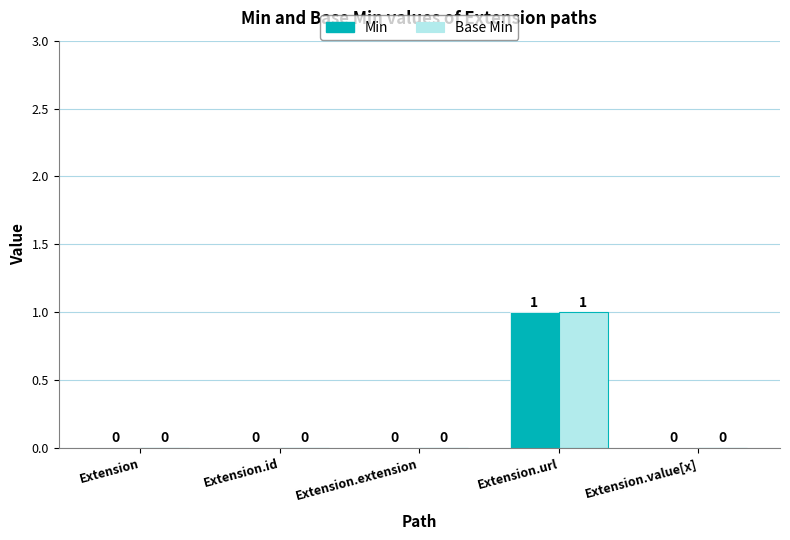

Reading right to left, extract all data points from this chart.

Min: 0	1	0	0	0
Base Min: 0	1	0	0	0